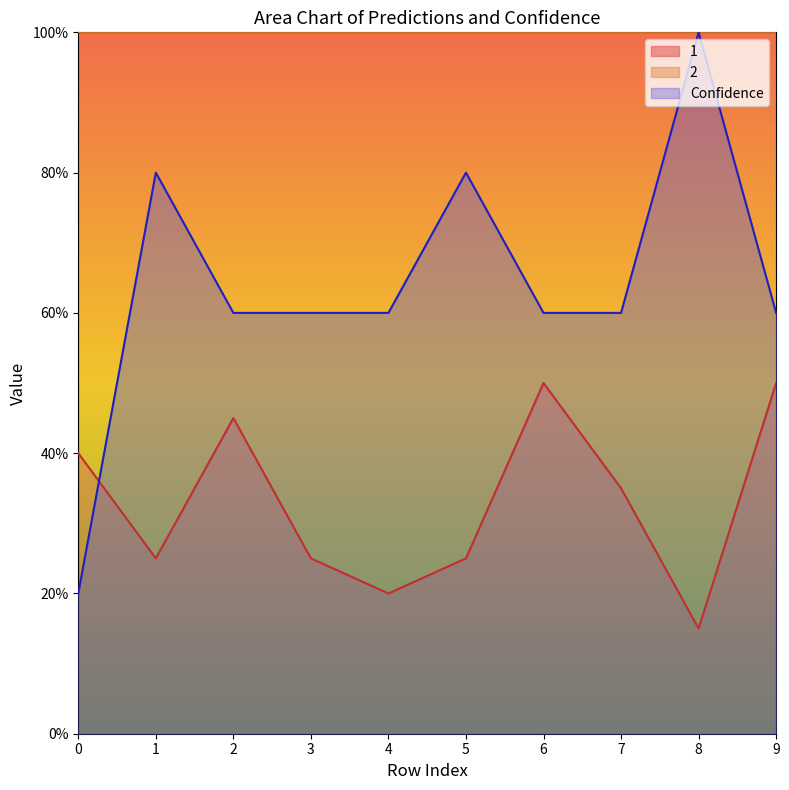

Which series ends up on top after the final intersection of Confidence and 1?

Confidence